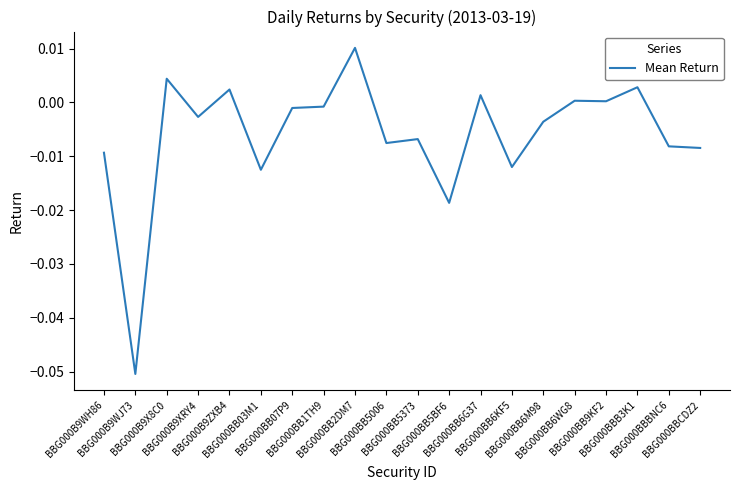

How many distinct data groups are displayed?

1